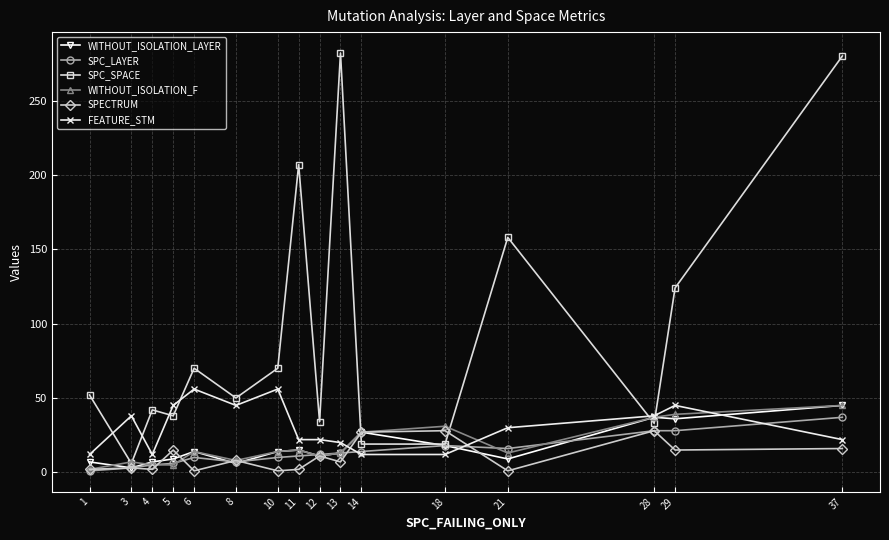

What is the average value of the SPC_SPACE series?

93